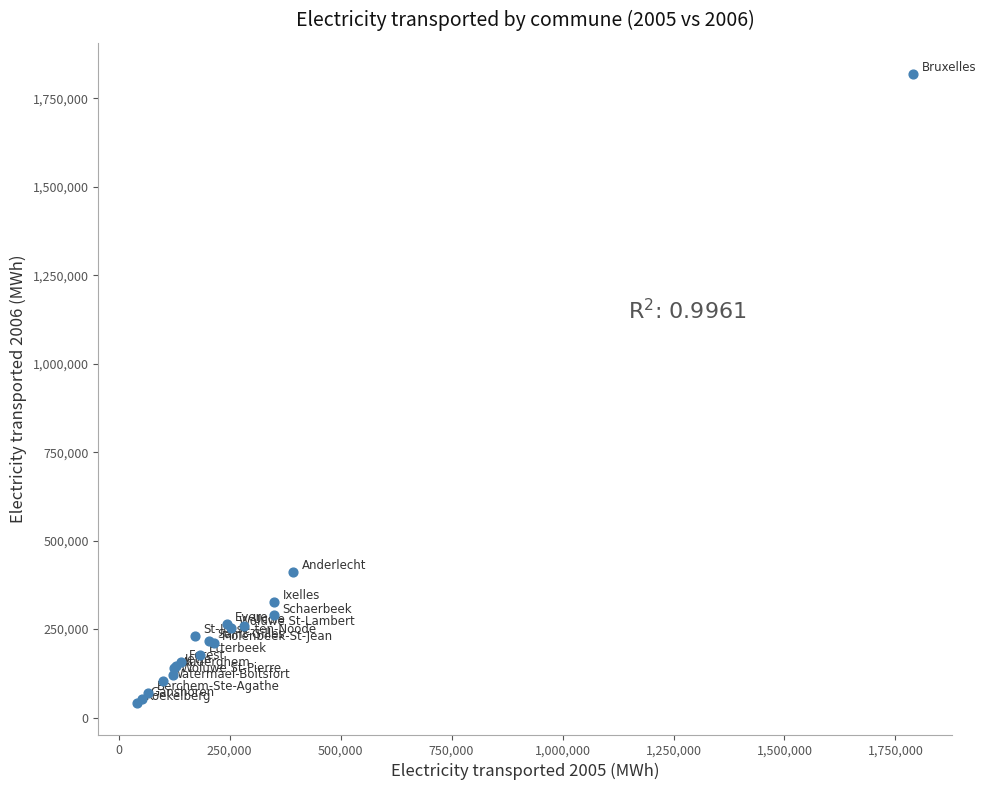

What Y value in the scatter plot is closest to 929574?

412186